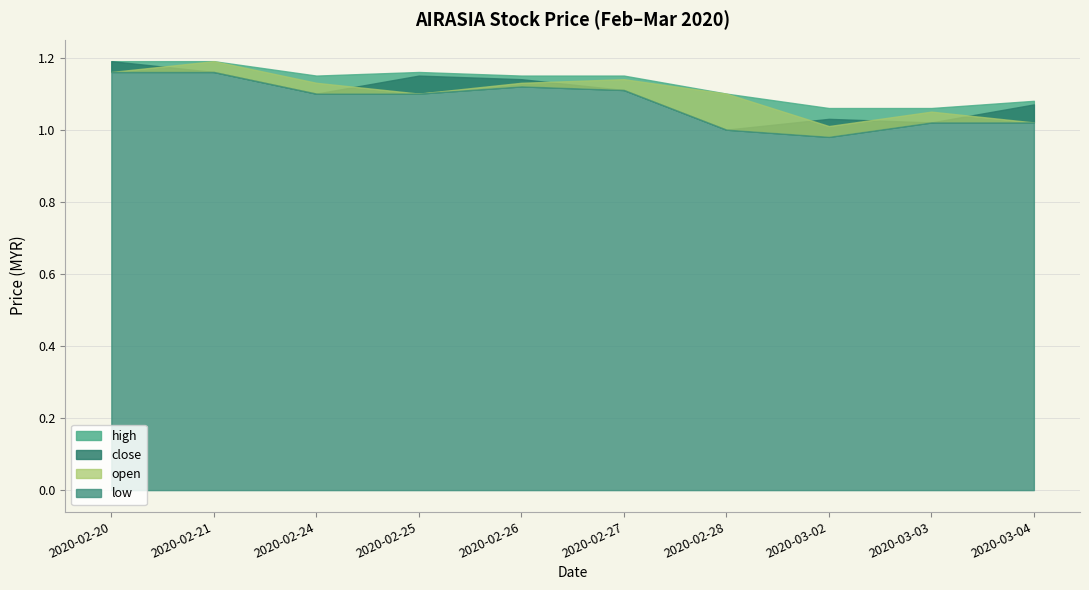

How many low values are between 1 and 2?

9